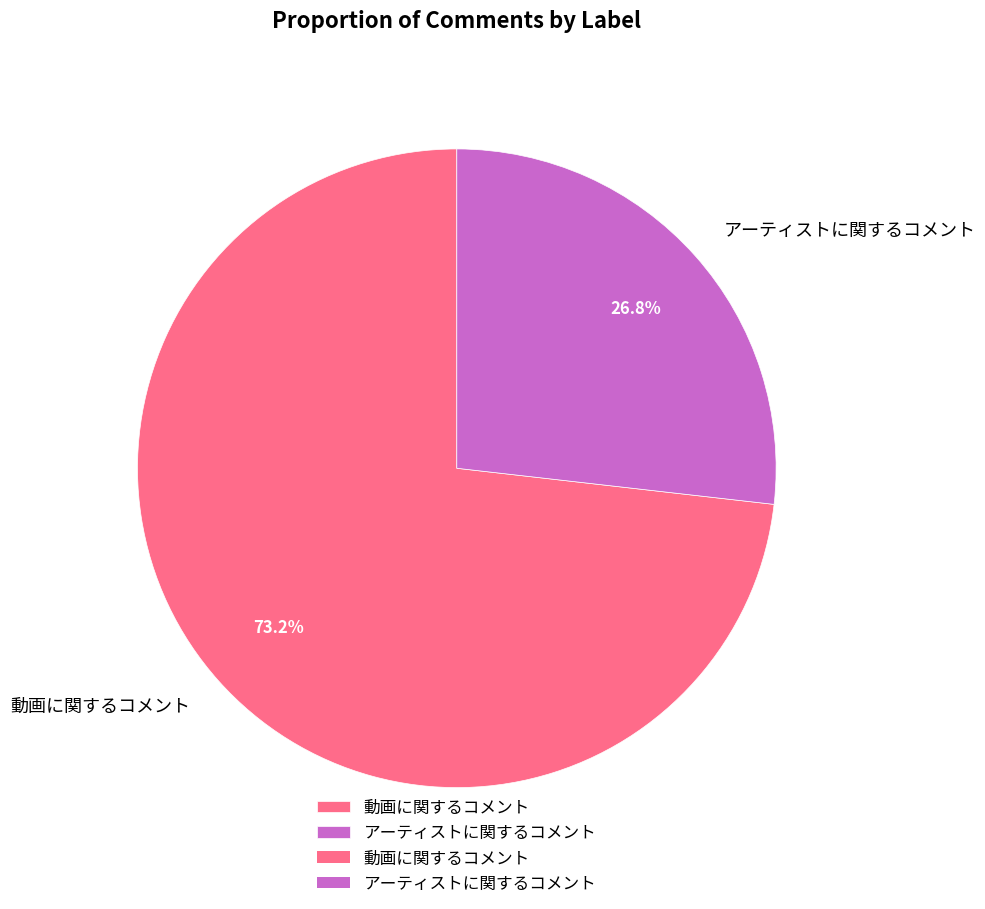

To the nearest percent, what is the combined percentage of 動画に関するコメント and アーティストに関するコメント?

100%